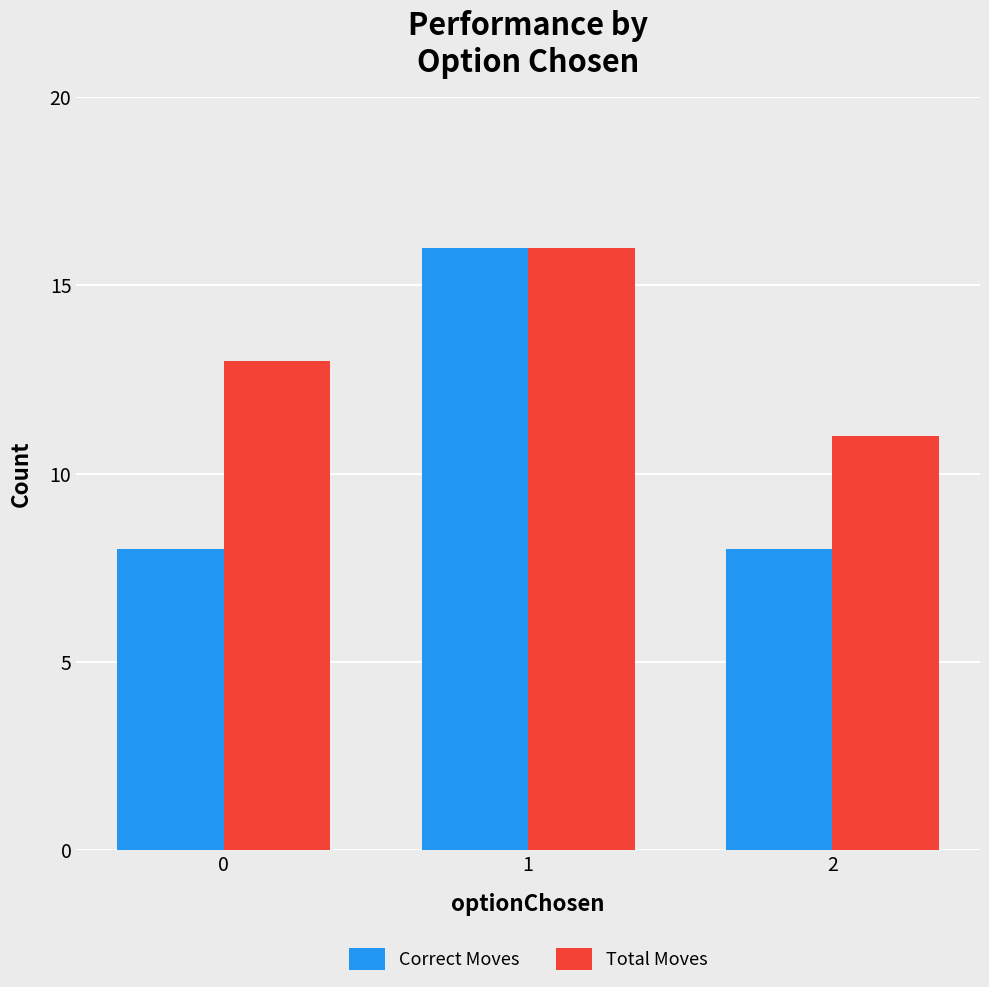

At how many categories does at least one series exceed 12?

2